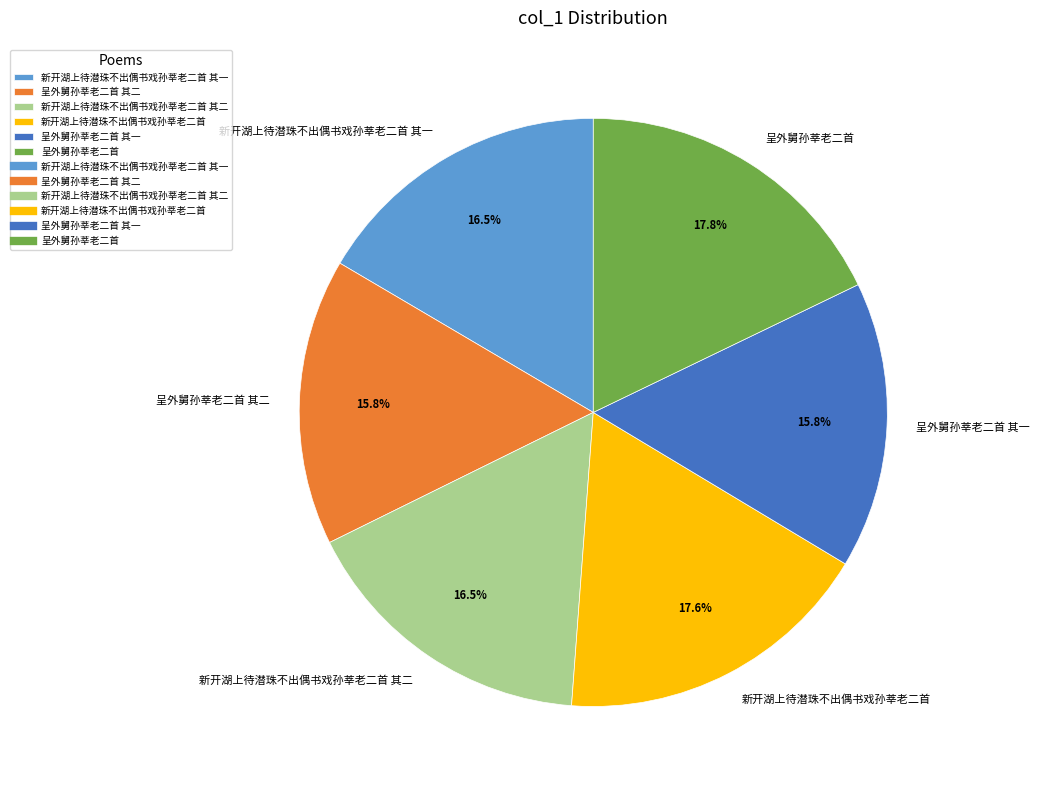

Does any single category account for the majority?

No